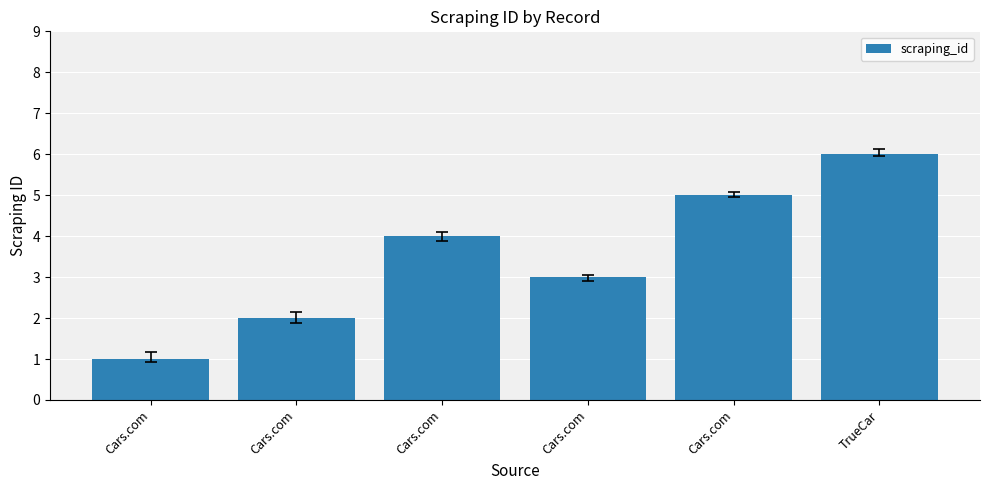

At which category does the chart reach its minimum across all series?

Cars.com